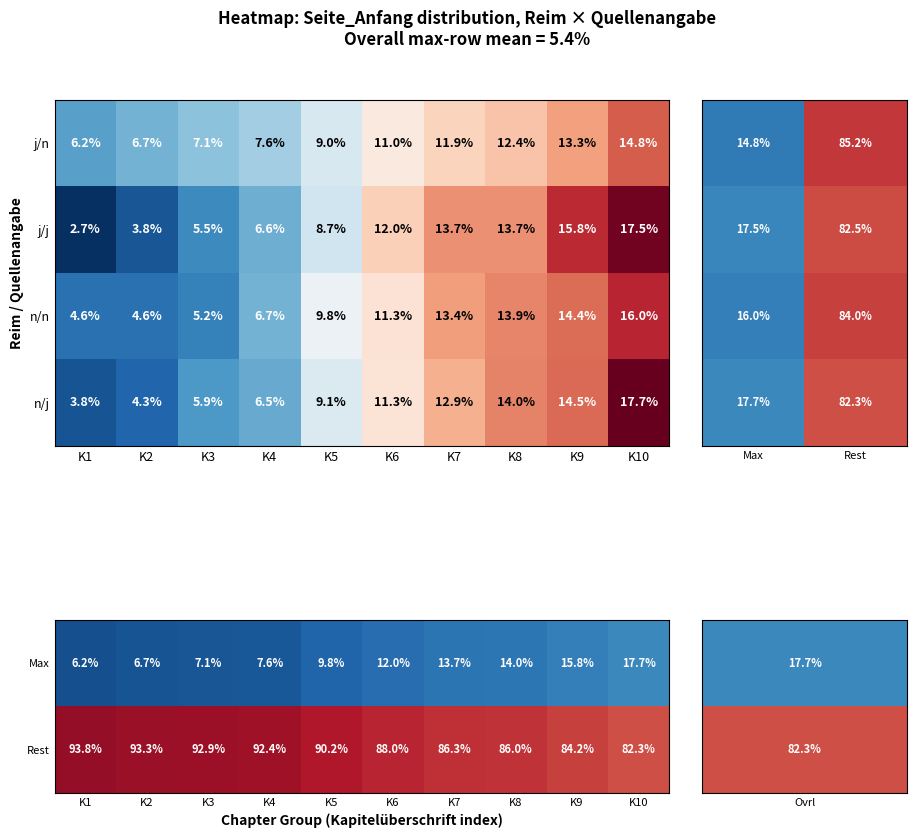

What is the difference between the j_n values at K2 and K10?

8.1